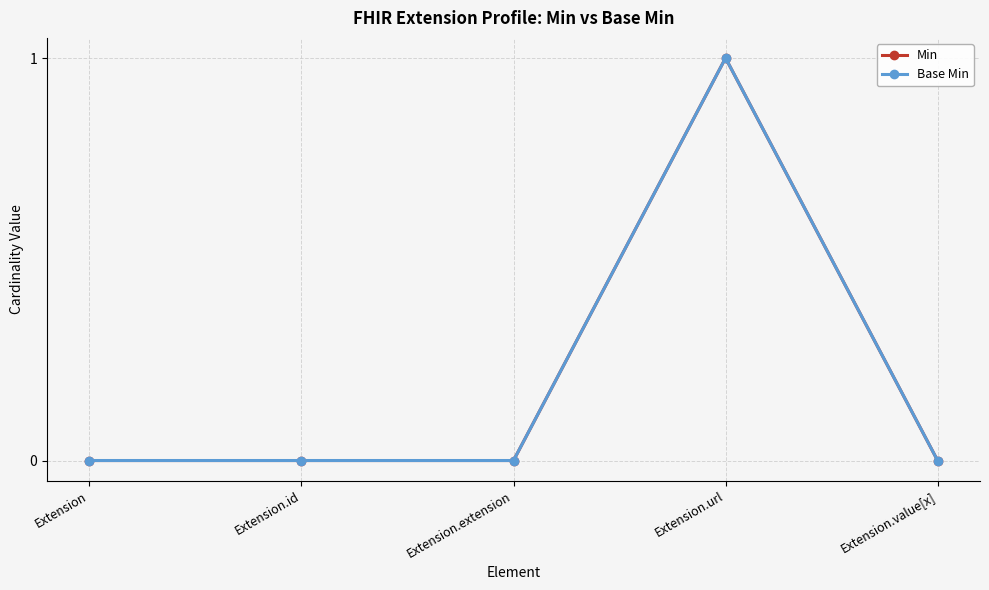

How many lines are shown in the chart?

2